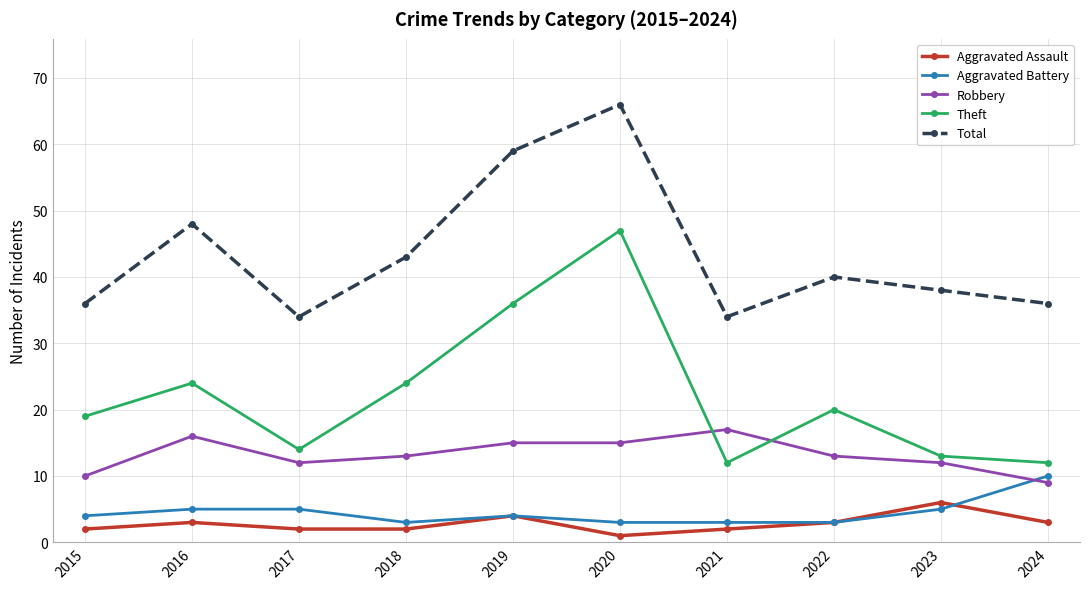

Reading left to right, transcribe all the data shown in this chart.

Aggravated Assault: 2	3	2	2	4	1	2	3	6	3
Aggravated Battery: 4	5	5	3	4	3	3	3	5	10
Robbery: 10	16	12	13	15	15	17	13	12	9
Theft: 19	24	14	24	36	47	12	20	13	12
Total: 36	48	34	43	59	66	34	40	38	36